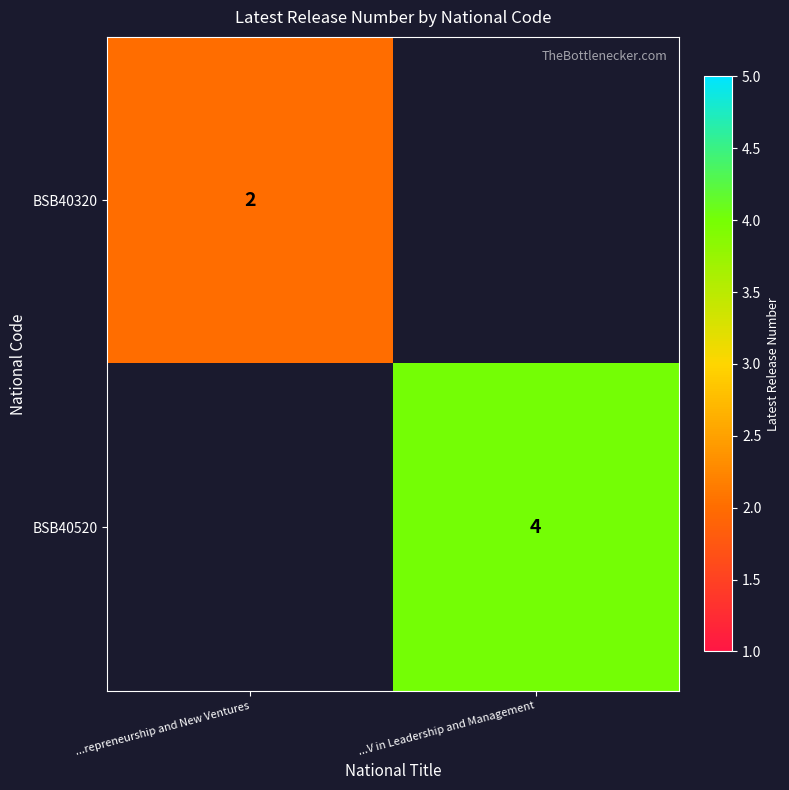

Count the number of categories in the chart.

2